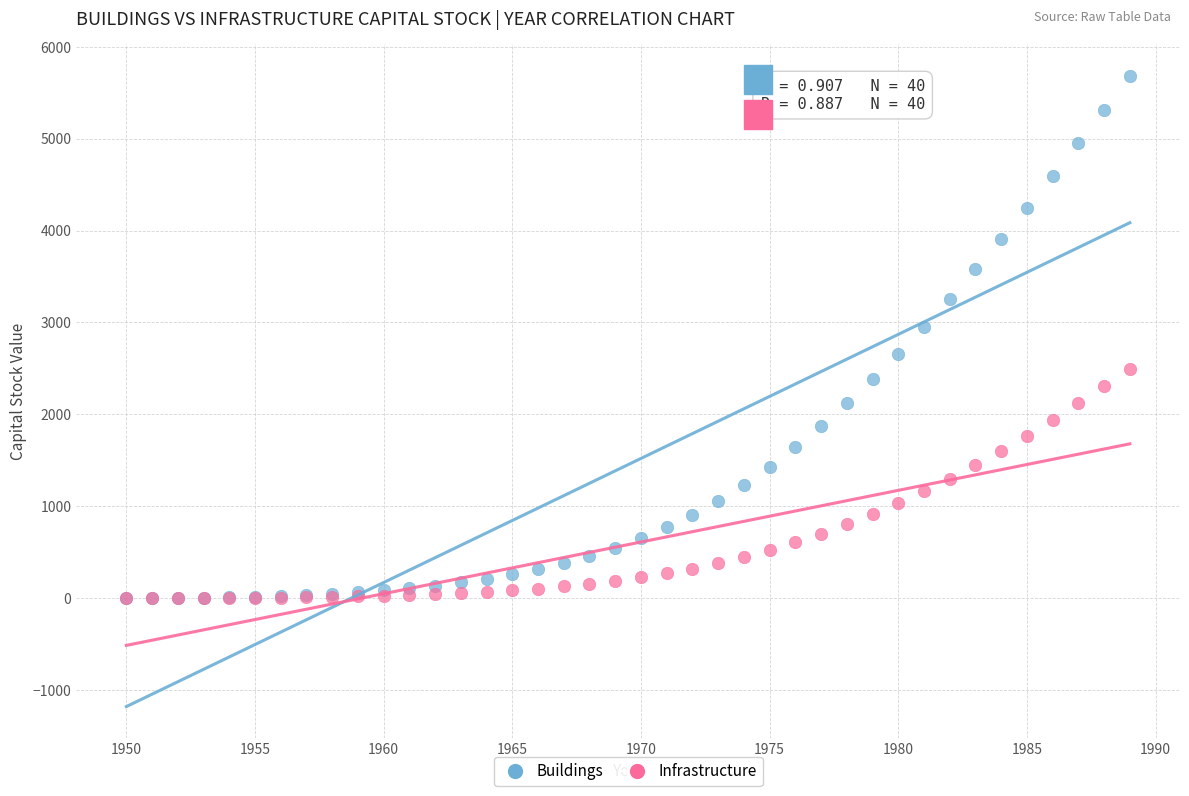

Which series has the widest spread of Y values?

Buildings